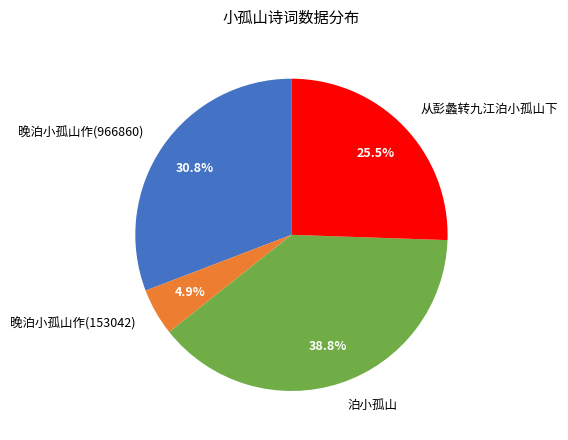

What is the ratio of the value at 从彭蠡转九江泊小孤山下 to the value at 晚泊小孤山作(966860)?

0.8